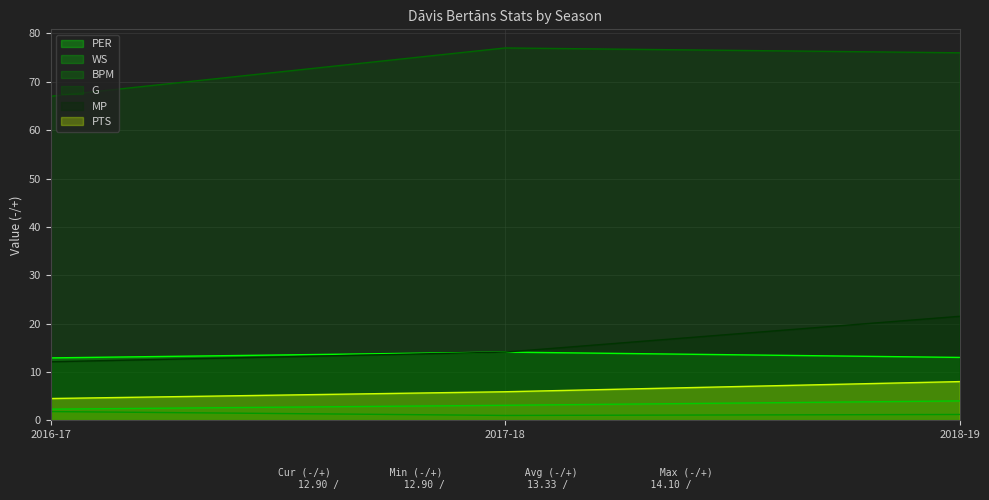

Reading left to right, list all the values displayed in this chart.

PER: 2016-17=12.9	2017-18=14.1	2018-19=13.0
WS: 2016-17=2.3	2017-18=3.1	2018-19=4.0
BPM: 2016-17=1.8	2017-18=1.0	2018-19=1.2
G: 2016-17=67.0	2017-18=77.0	2018-19=76.0
MP: 2016-17=12.1	2017-18=14.1	2018-19=21.5
PTS: 2016-17=4.5	2017-18=5.9	2018-19=8.0